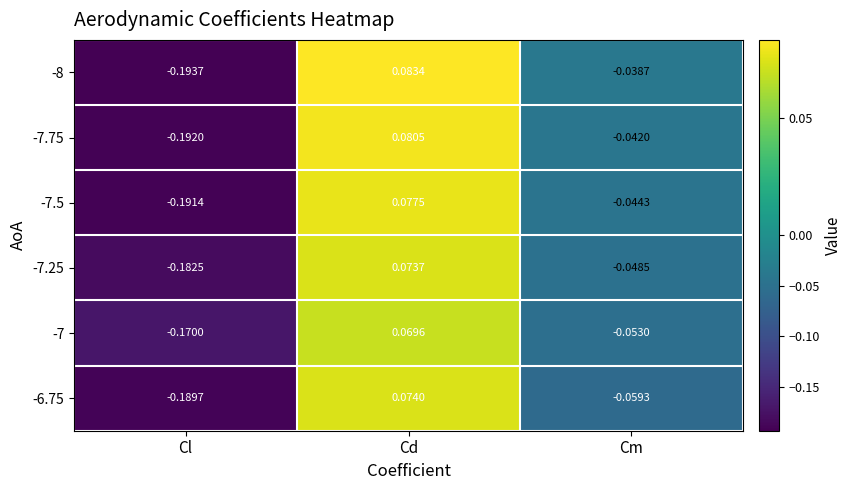

Which category has the lowest value in the -7.25 series?

Cl